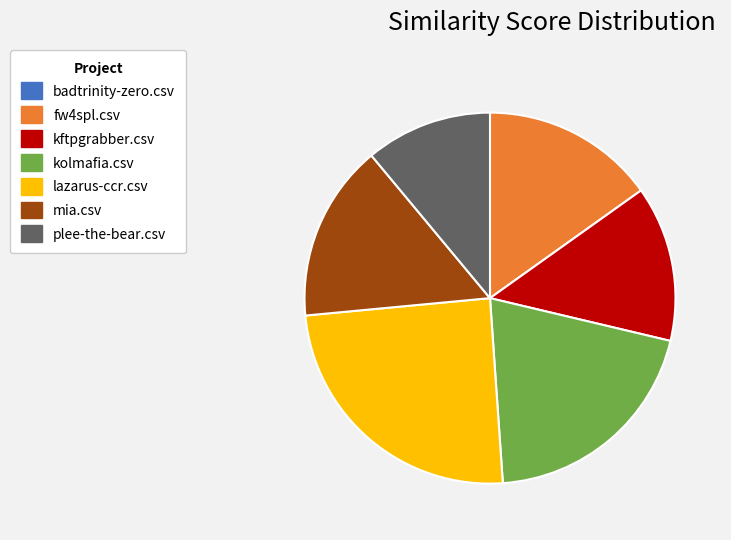

Do kftpgrabber.csv and lazarus-ccr.csv together represent more than half of the pie?

No